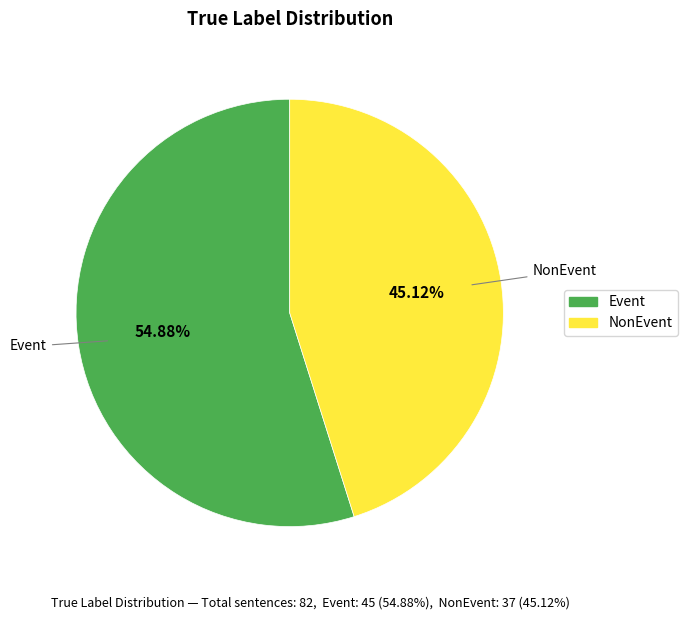

Which slice represents more than half of the pie?

Event